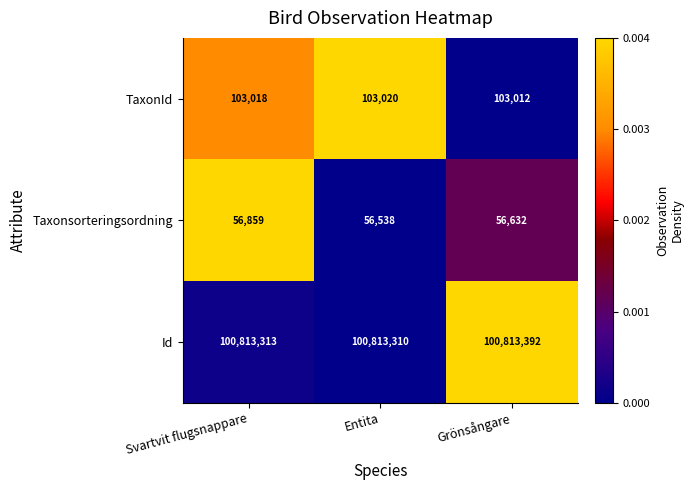

Which series has the largest total across all categories?

Id